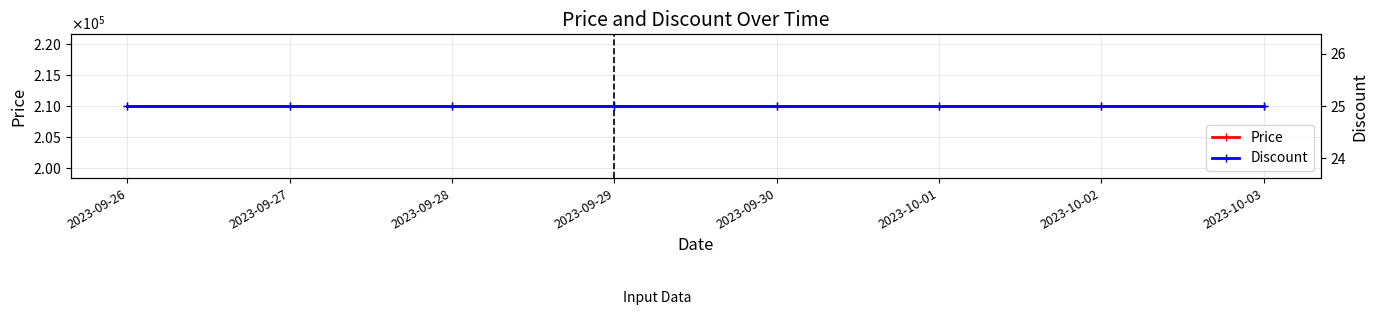

Rank the series at 2023-10-02 from highest to lowest value.

Price, Discount